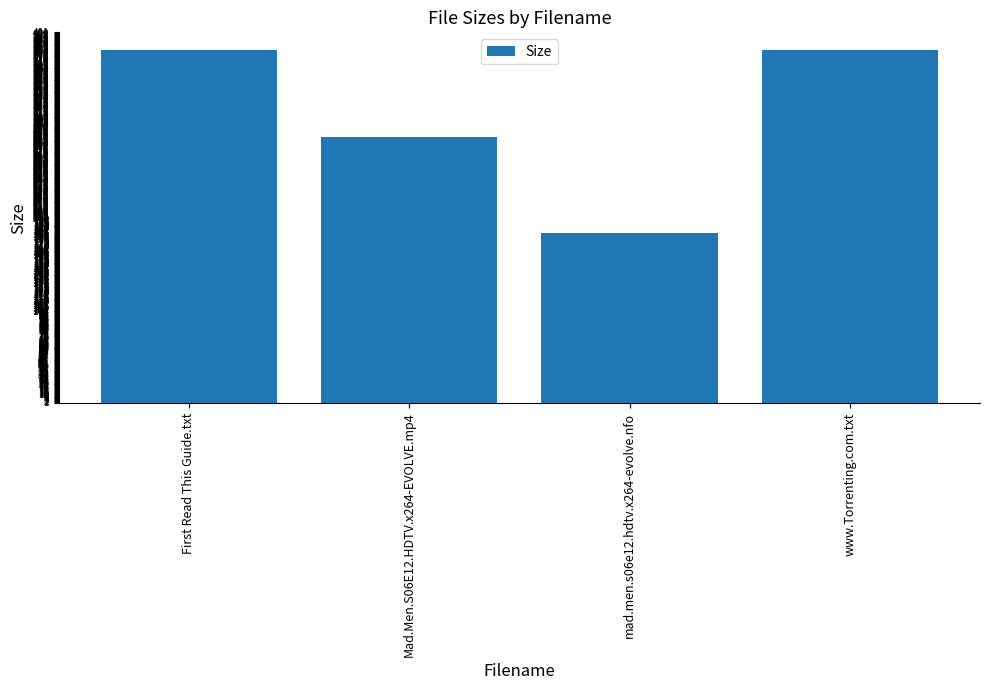

At which label is the value closest to 283?

Mad.Men.S06E12.HDTV.x264-EVOLVE.mp4